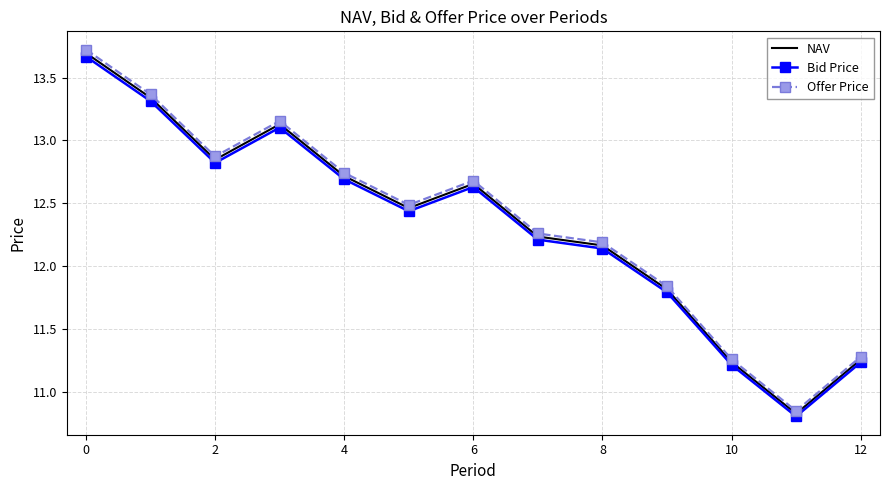

How many interior local valleys does the Offer Price series have?

3